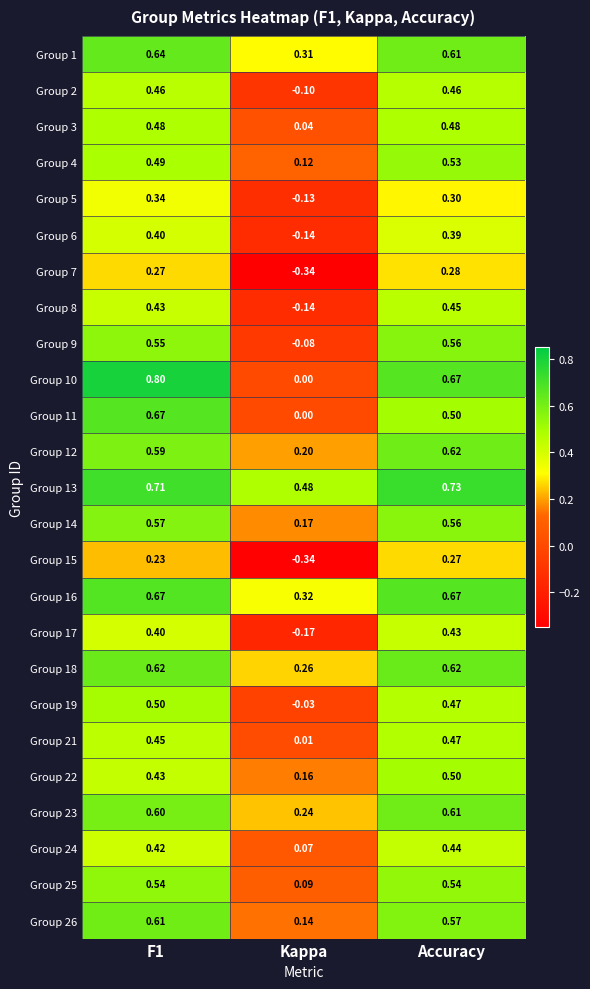

Which series has the largest range (max minus min)?

Group 10